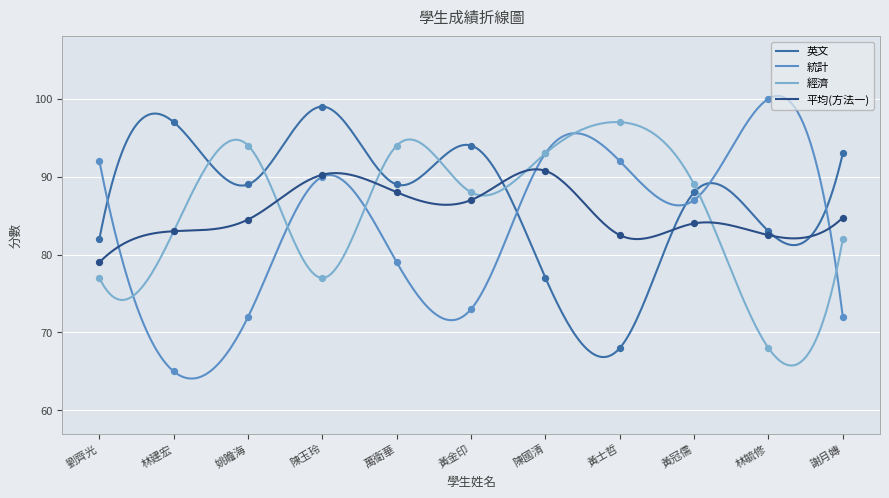

Which series has the largest total across all categories?

英文